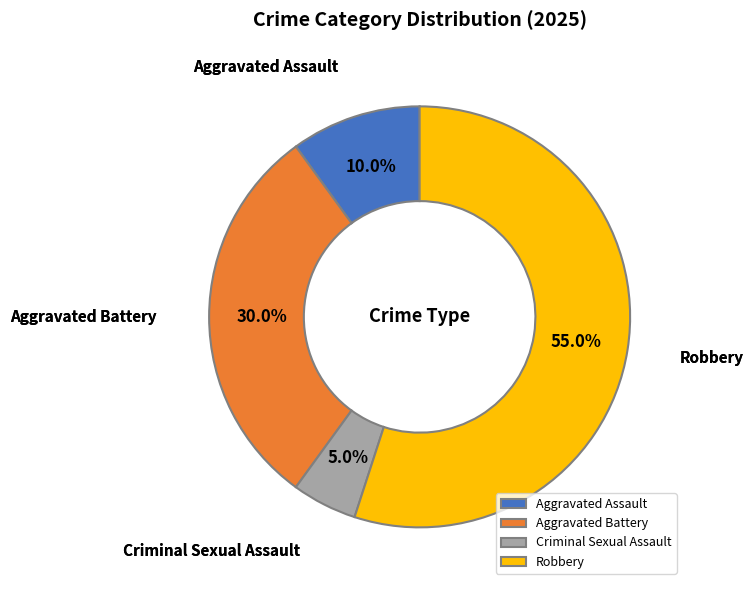

What percentage is the Aggravated Battery slice, to the nearest percent?

30%